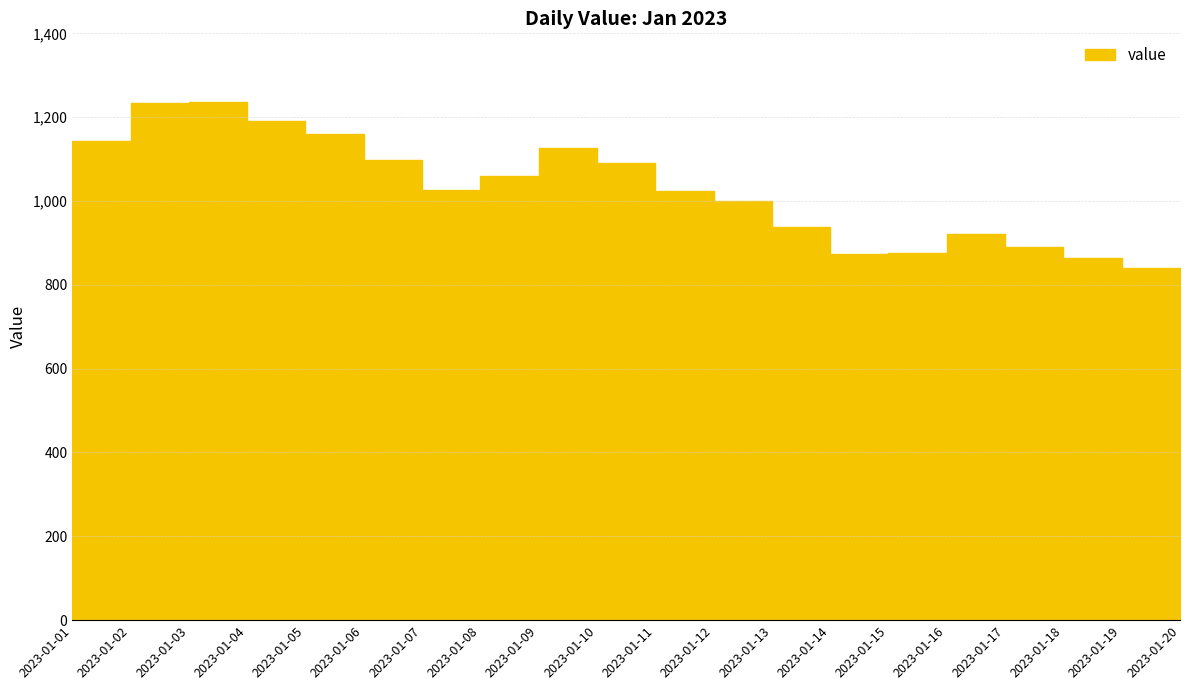

What is the value of the 15th point from the left?

876